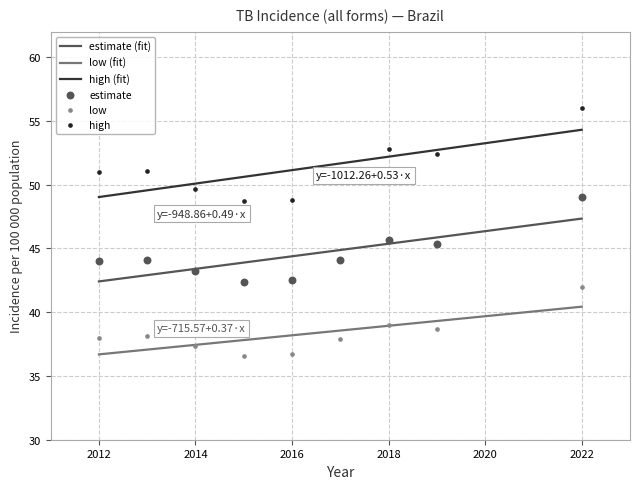

At how many categories does at least one series exceed 44?

9